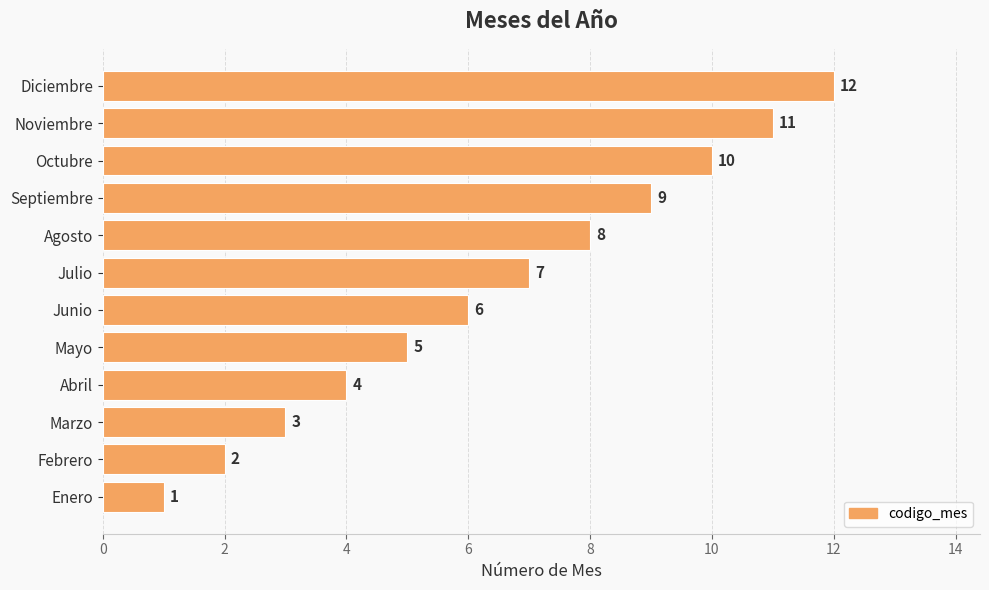

The chart shows a value of 12 at Diciembre. True or false?

True